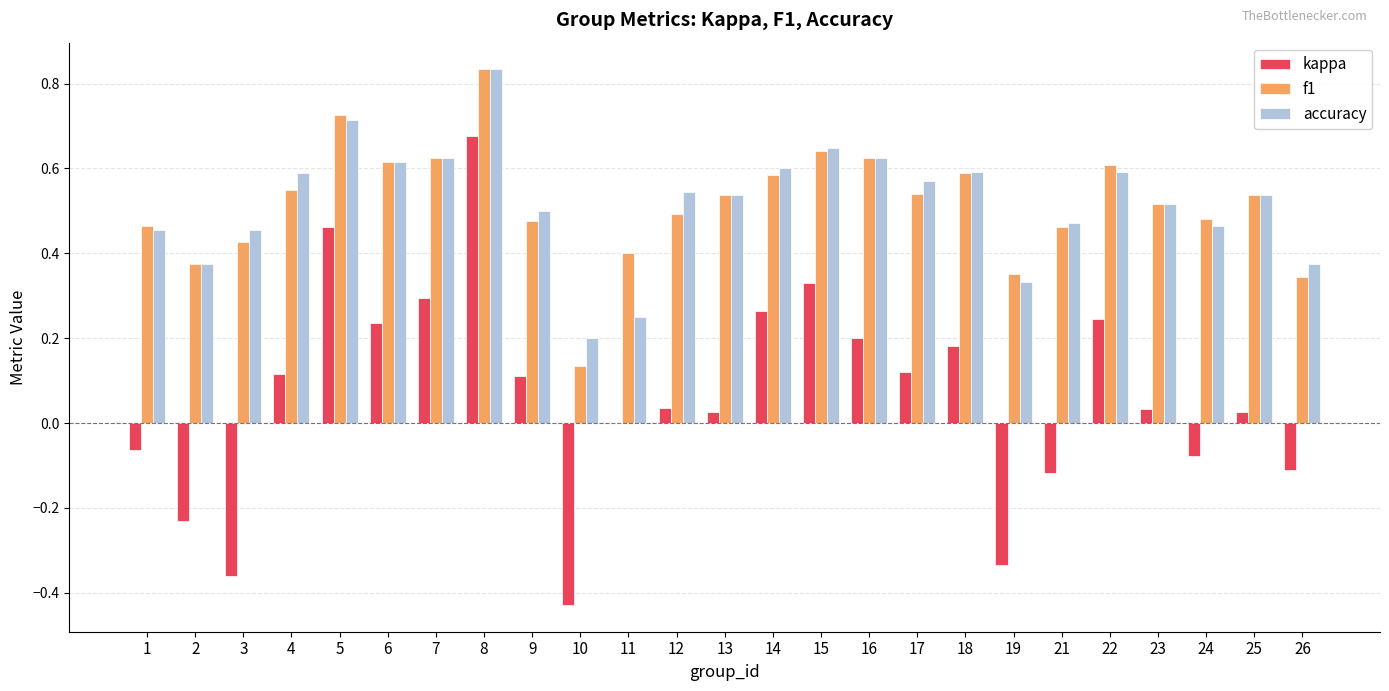

What is the total value across all series at 22?

1.4